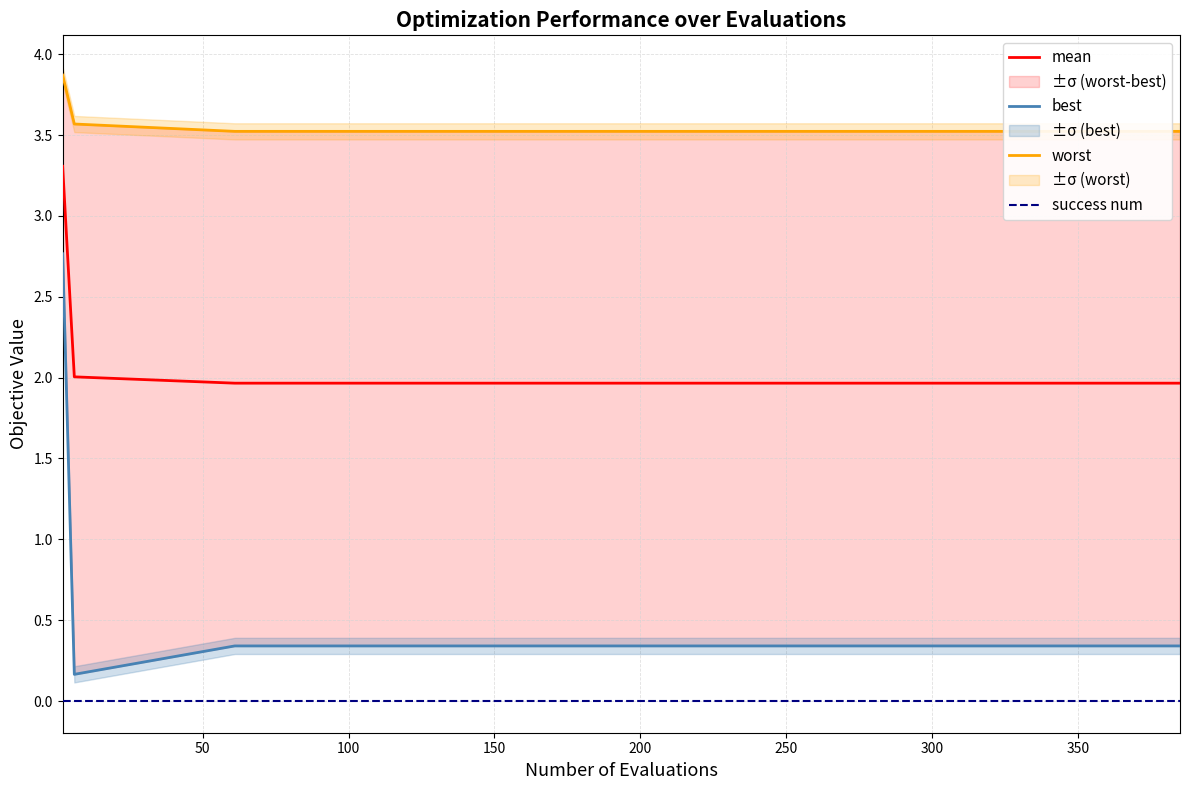

True or false: success num and mean cross at least once.

False